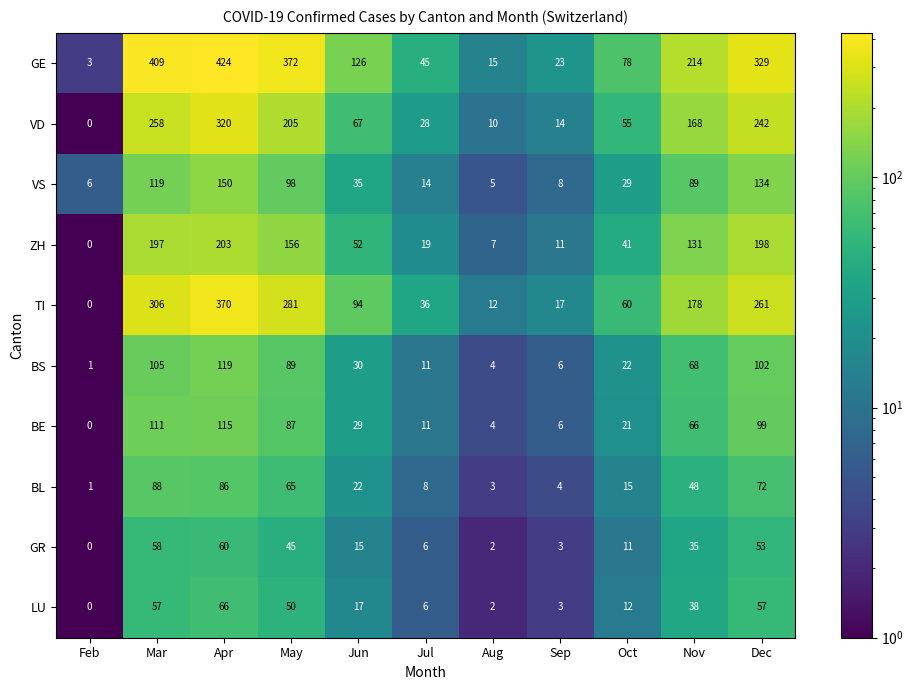

The TI series shows 7 at Sep. True or false?

False